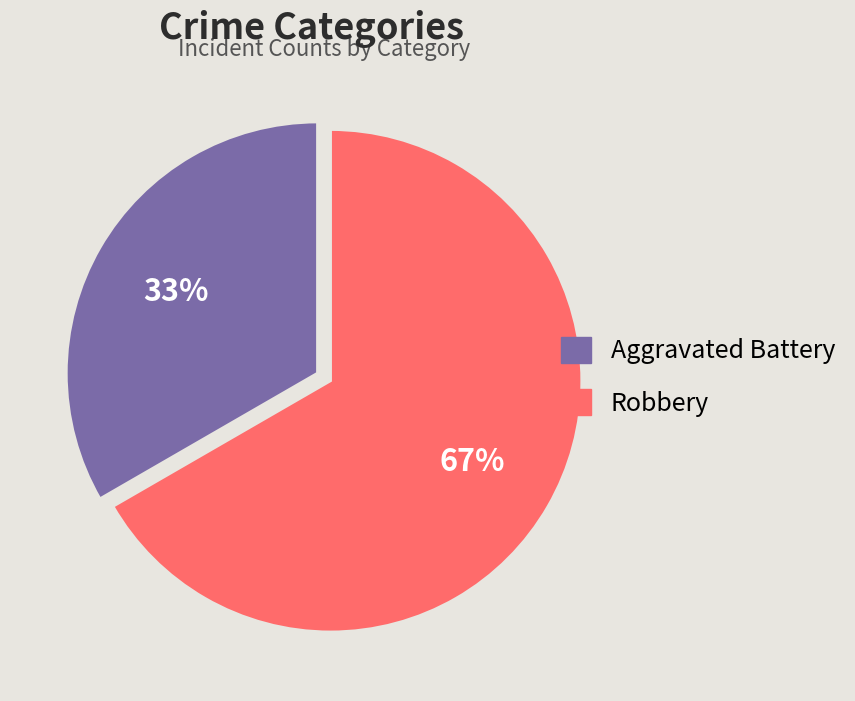

What percentage is the Aggravated Battery slice, to the nearest percent?

33%